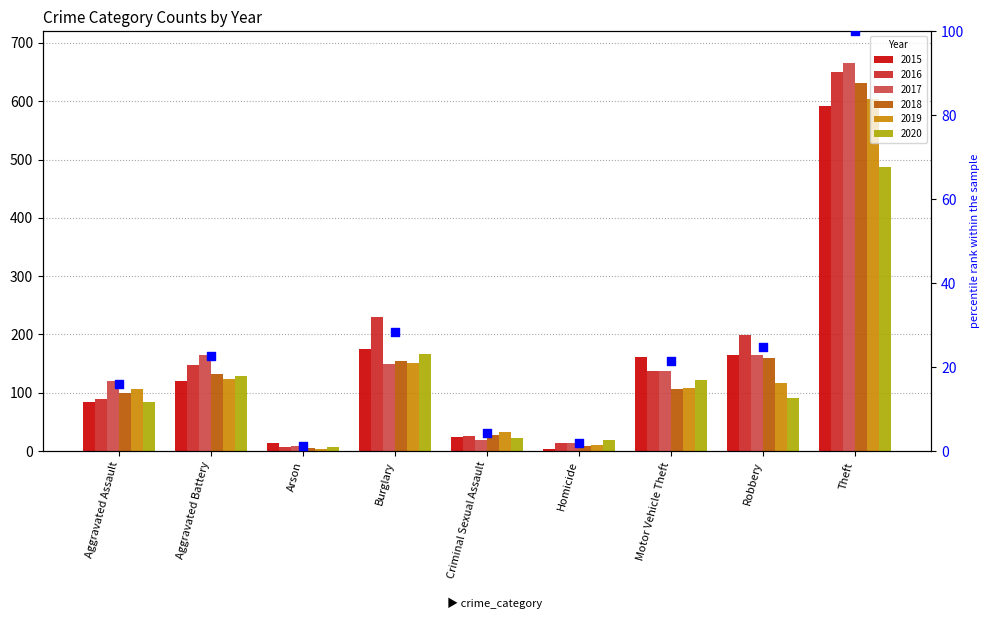

What is the ratio of the value at Criminal Sexual Assault to the value at Aggravated Assault?

0.3